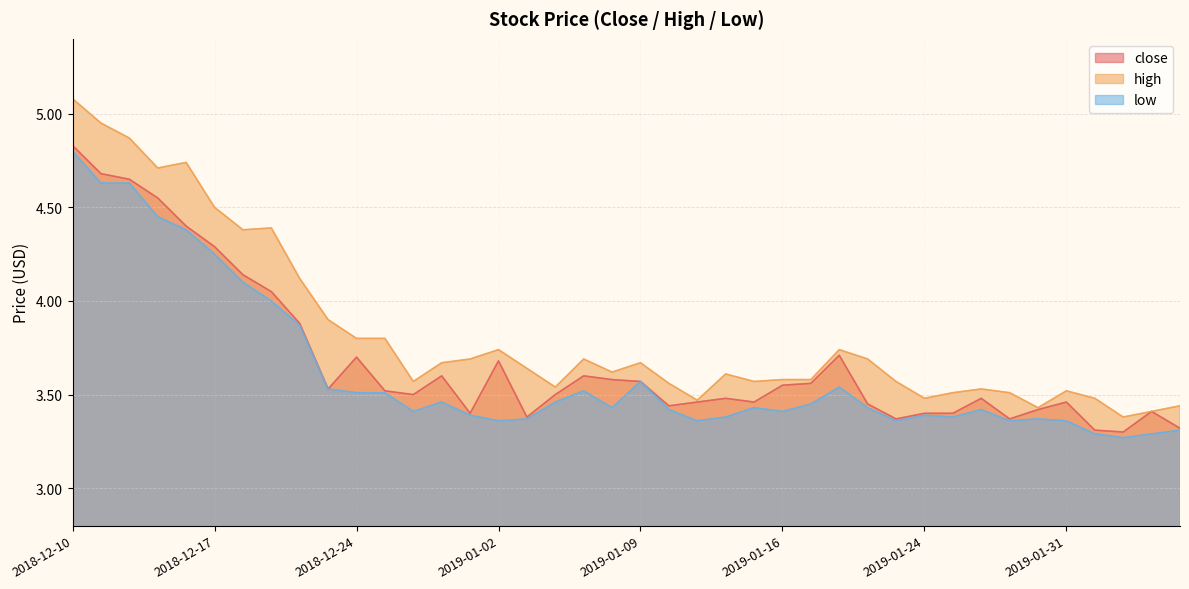

Where is the first local minimum for high?

2018-12-13